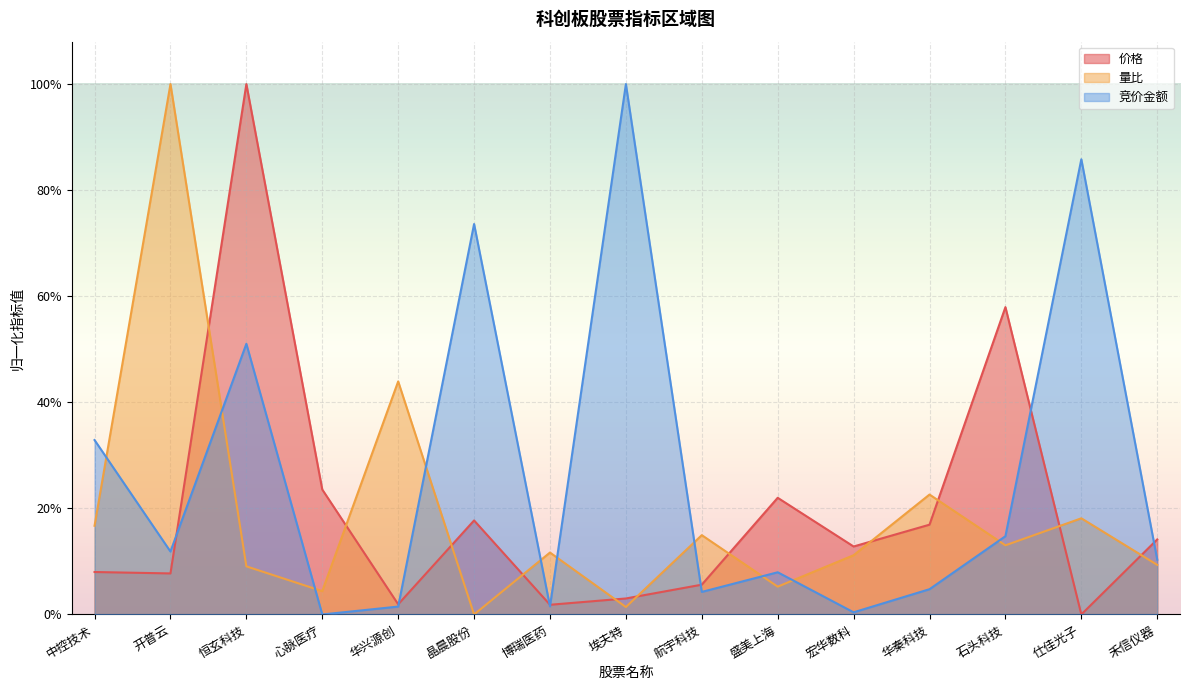

List the labels in order of 竞价金额 value, smallest first.

心脉医疗, 宏华数科, 华兴源创, 博瑞医药, 航宇科技, 华秦科技, 盛美上海, 禾信仪器, 开普云, 石头科技, 中控技术, 恒玄科技, 晶晨股份, 仕佳光子, 埃夫特